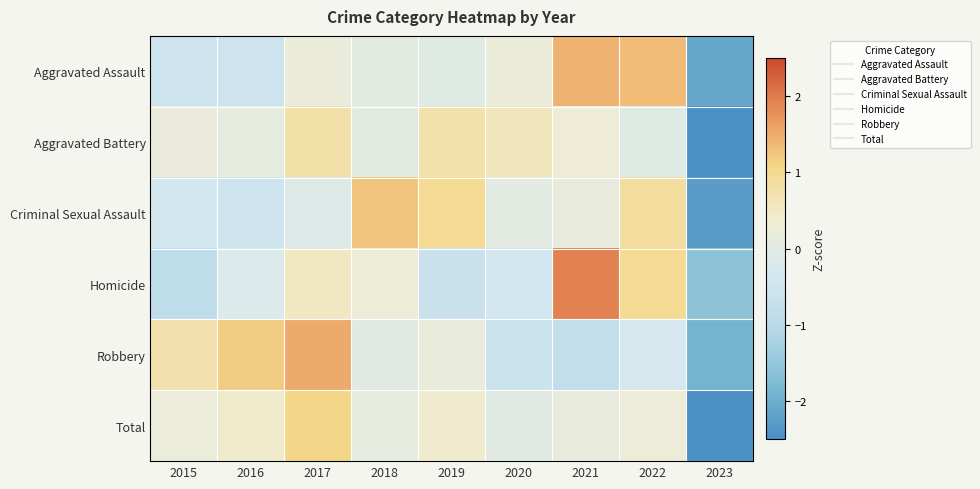

Which has a higher value, 2017 or 2022?

2022